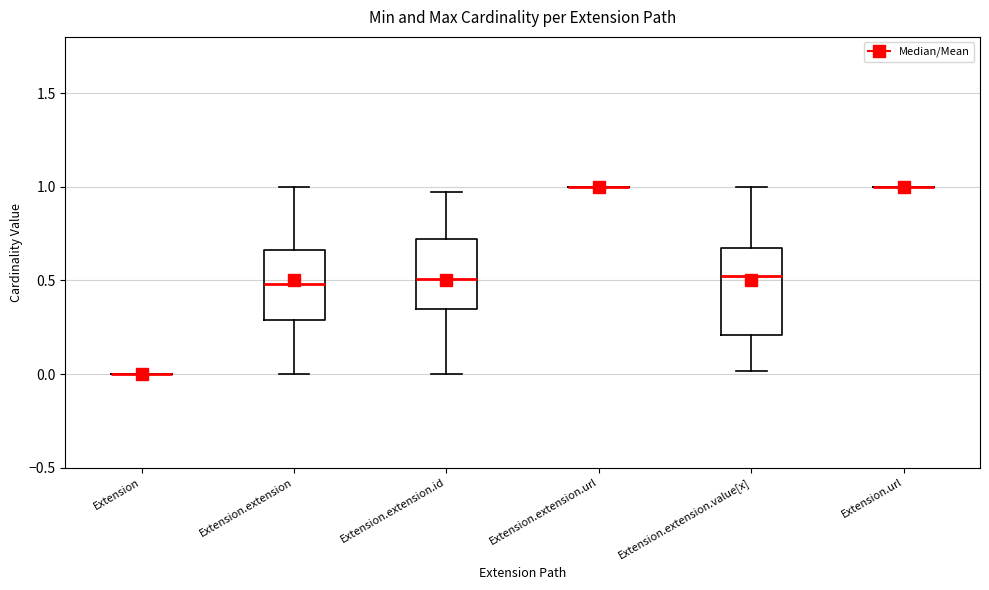

Reading left to right, transcribe this box plot: for each box, give where its median line is, the range the box spans, and where its two whiskers end, as read against the y-axis. The values are not printed on the chart, so give them approximately, as read against the axis.

Extension: box collapsed to a line at 0.00, whiskers 0.00 to 0.00
Extension.extension: median 0.50, box 0.30 to 0.65, whiskers 0.00 to 1.00
Extension.extension.id: median 0.50, box 0.35 to 0.70, whiskers 0.00 to 0.95
Extension.extension.url: box collapsed to a line at 1.00, whiskers 1.00 to 1.00
Extension.extension.value[x]: median 0.55, box 0.20 to 0.65, whiskers 0.00 to 1.00
Extension.url: box collapsed to a line at 1.00, whiskers 1.00 to 1.00